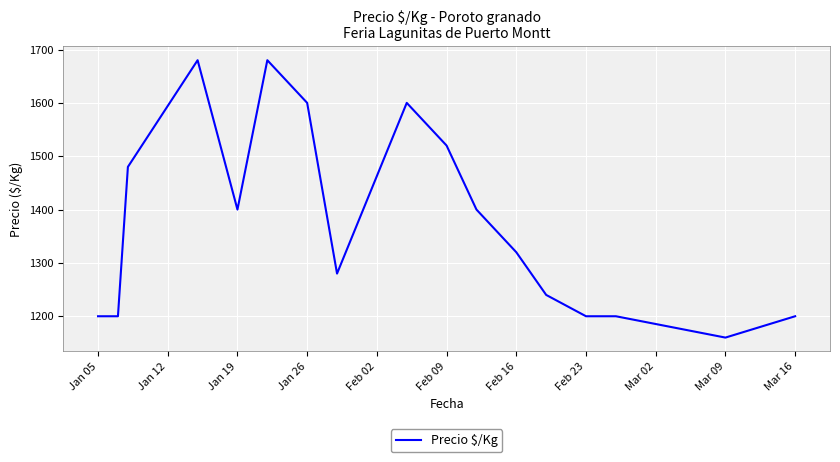

What is the minimum value shown in the chart?

1160